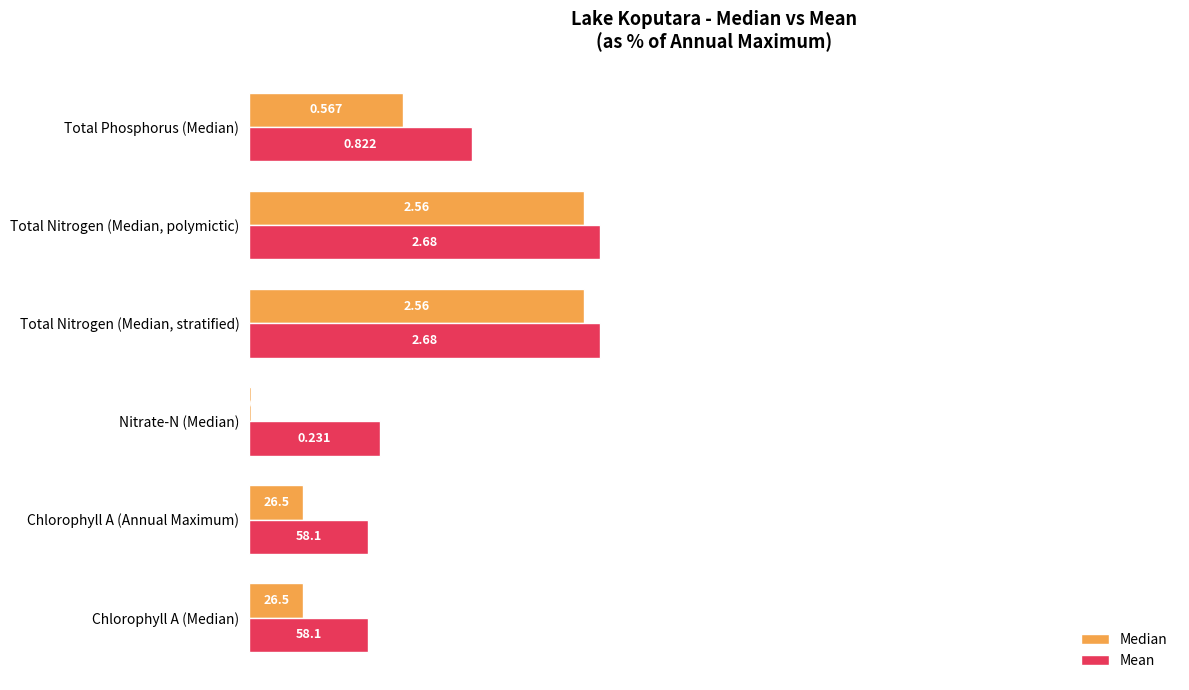

What are all the series names shown in the legend?

Median, Mean